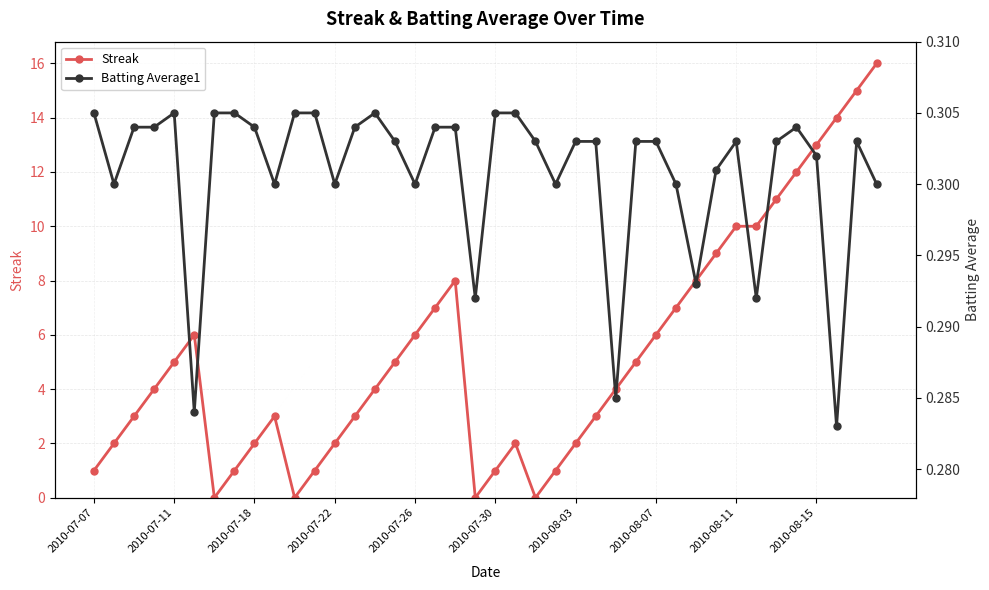

In Streak, how many points are lower than both neighbors (excluding endpoints)?

4